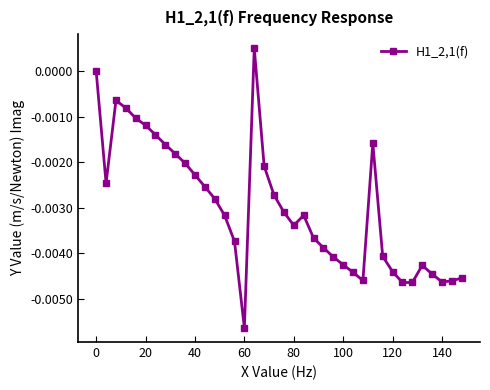

How many points are lower than both their immediate neighbors (excluding endpoints)?

6